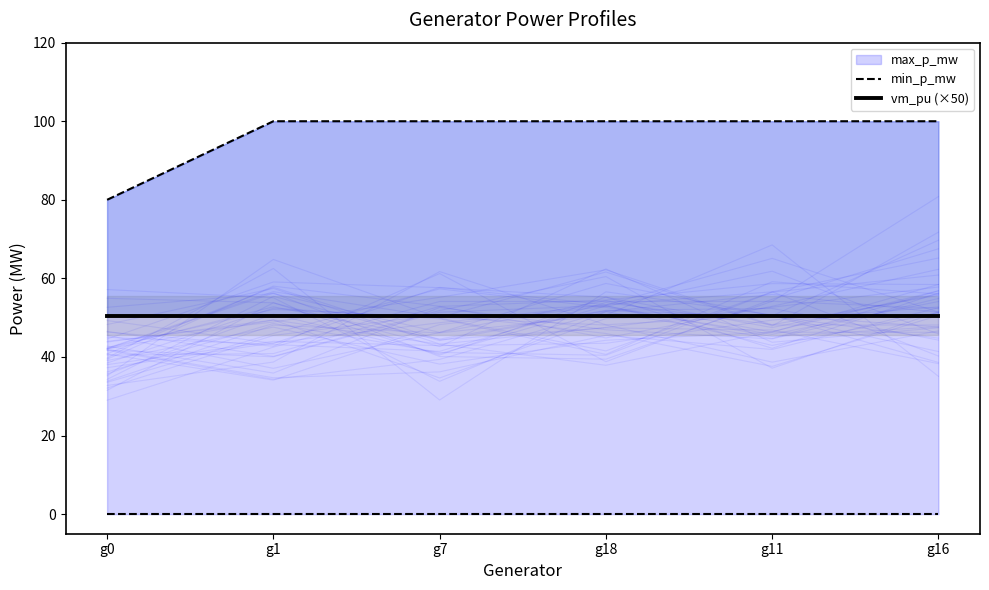

True or false: vm_pu (×50) has more than 0 interior local peaks.

False